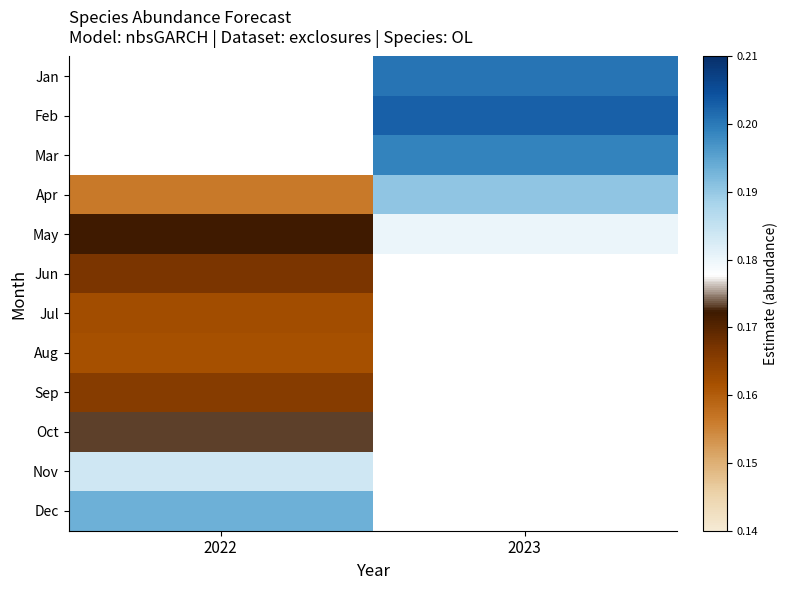

At which label is Dec closest to 0?

2022